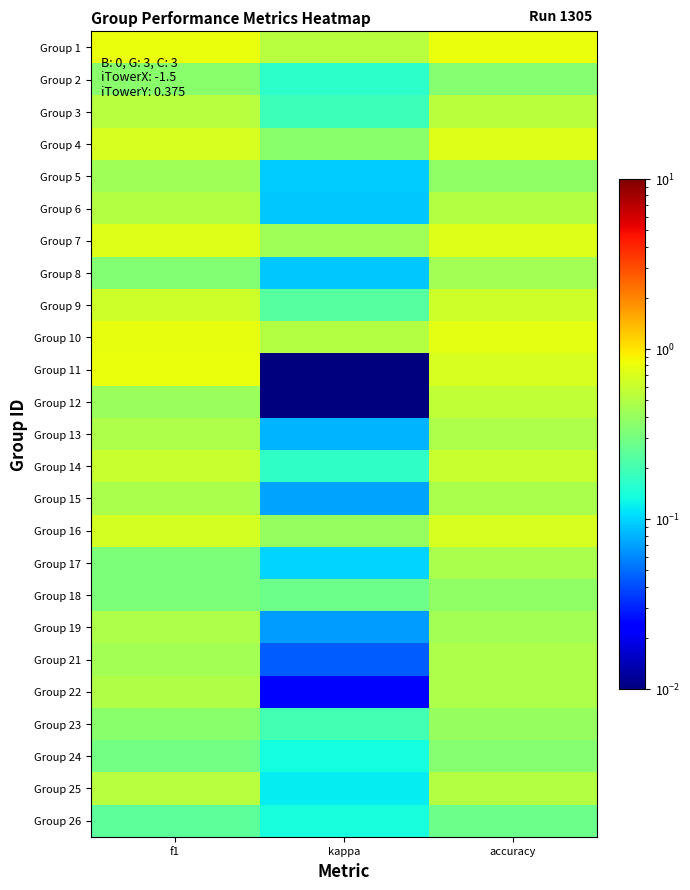

Which series changed the most between f1 and accuracy?

Group 12